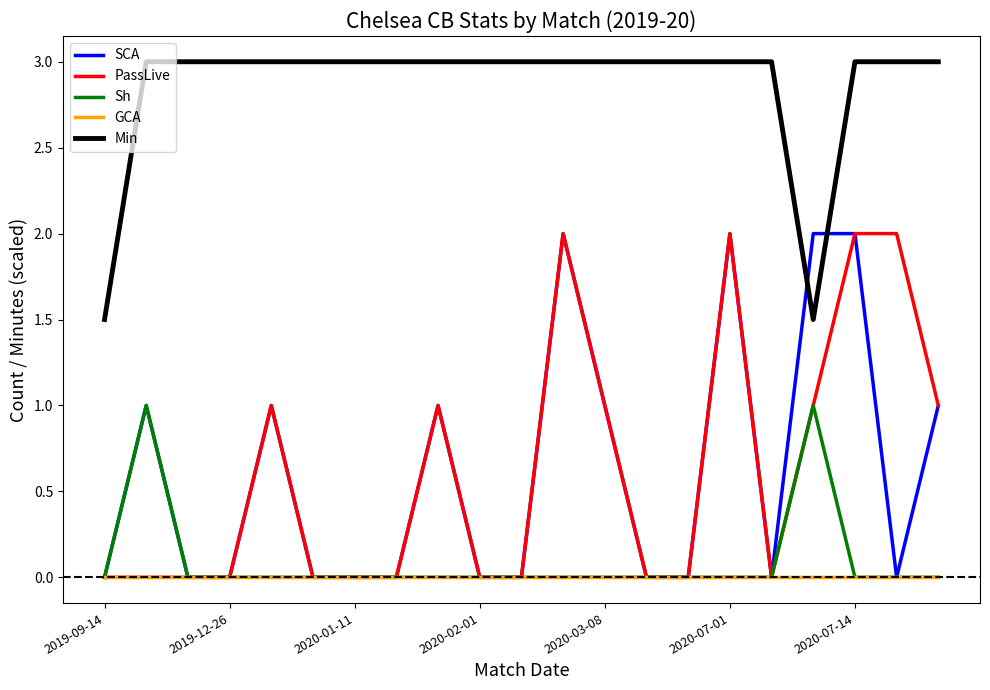

What are all the series names shown in the legend?

SCA, PassLive, Sh, GCA, Min